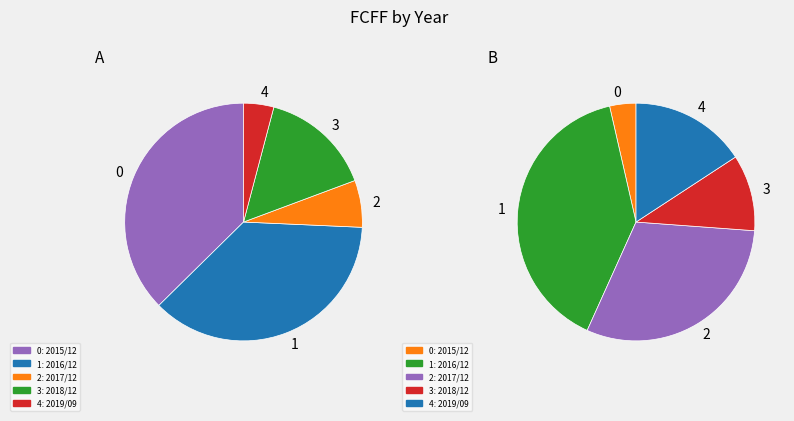

Which category has the biggest portion of the pie?

2015/12